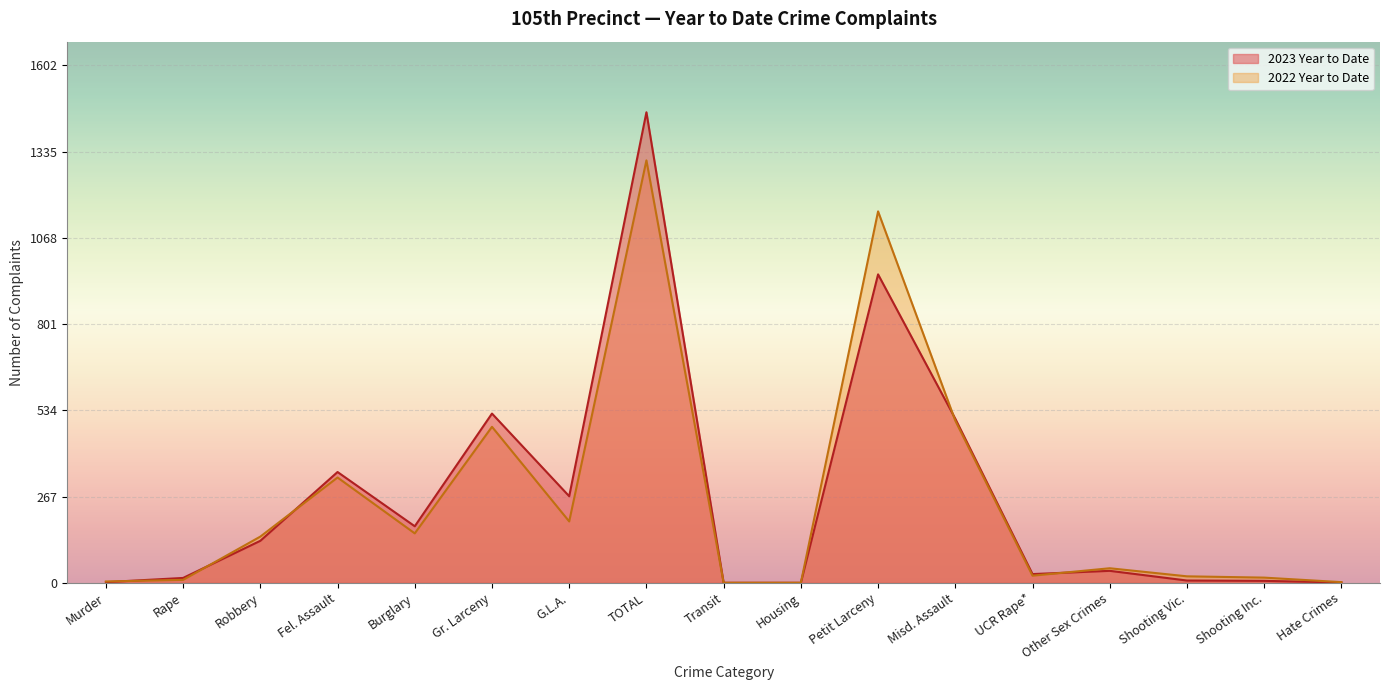

Reading left to right, extract all data points from this chart.

2023 Year to Date: Murder=2	Rape=15	Robbery=130	Fel. Assault=343	Burglary=175	Gr. Larceny=524	G.L.A.=268	TOTAL=1457	Transit=0	Housing=0	Petit Larceny=955	Misd. Assault=508	UCR Rape*=27	Other Sex Crimes=37	Shooting Vic.=7	Shooting Inc.=6	Hate Crimes=1
2022 Year to Date: Murder=4	Rape=9	Robbery=143	Fel. Assault=326	Burglary=153	Gr. Larceny=483	G.L.A.=190	TOTAL=1308	Transit=0	Housing=0	Petit Larceny=1150	Misd. Assault=502	UCR Rape*=22	Other Sex Crimes=45	Shooting Vic.=20	Shooting Inc.=16	Hate Crimes=2